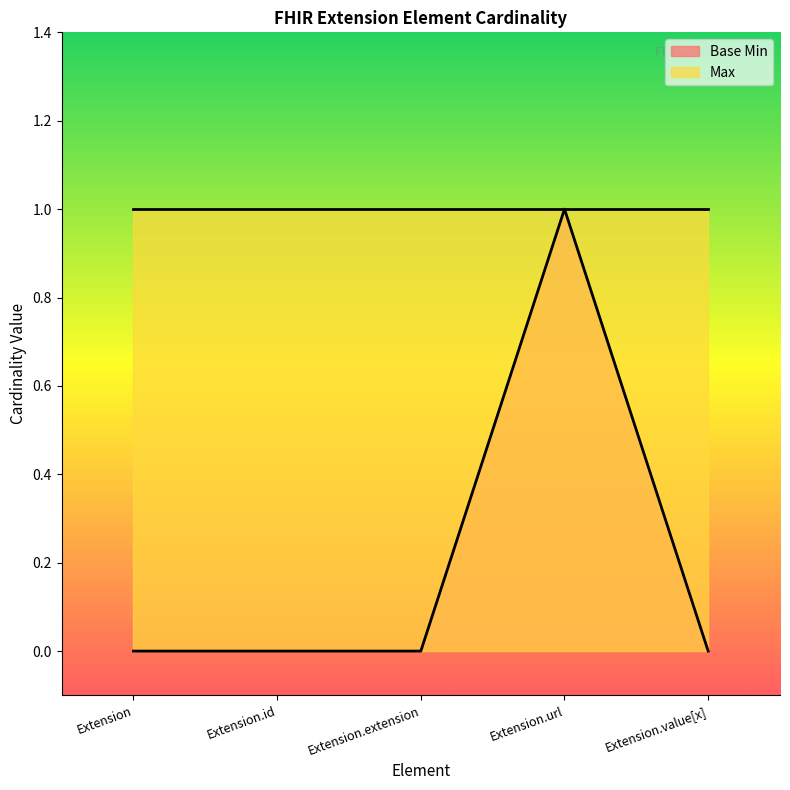

List the labels in order of value, largest first.

Extension.url, Extension, Extension.id, Extension.extension, Extension.value[x]